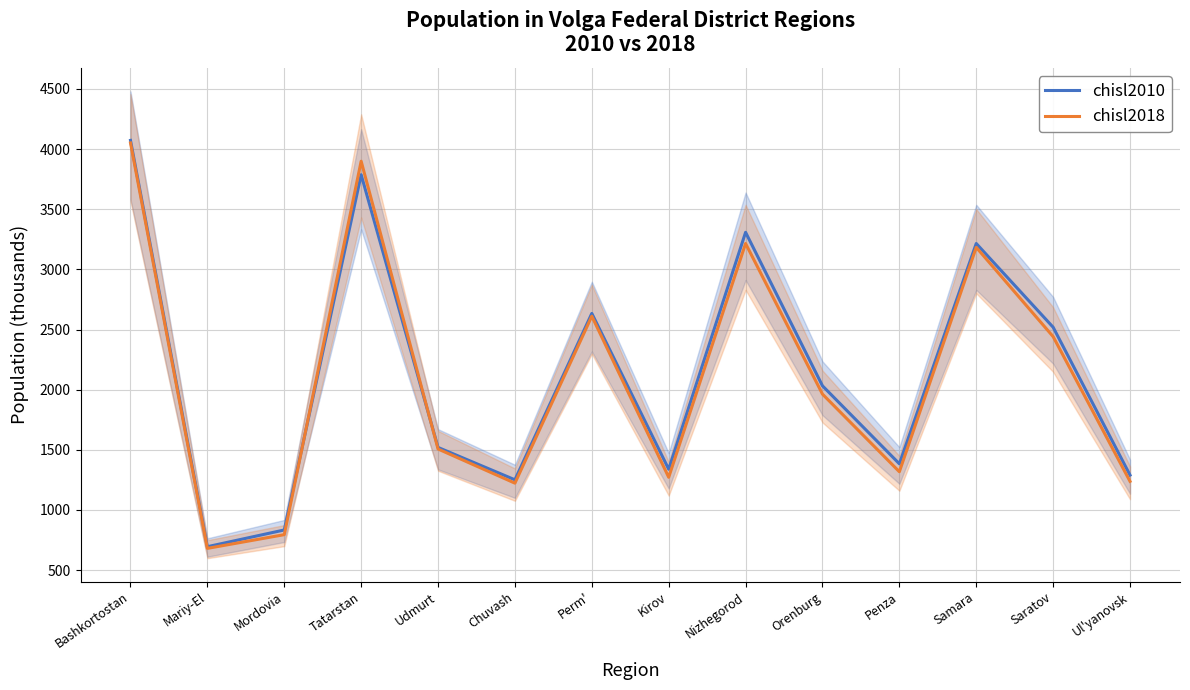

Rank the categories by chisl2018 value from lowest to highest.

Mariy-El, Mordovia, Chuvash, Ul'yanovsk, Kirov, Penza, Udmurt, Orenburg, Saratov, Perm', Samara, Nizhegorod, Tatarstan, Bashkortostan